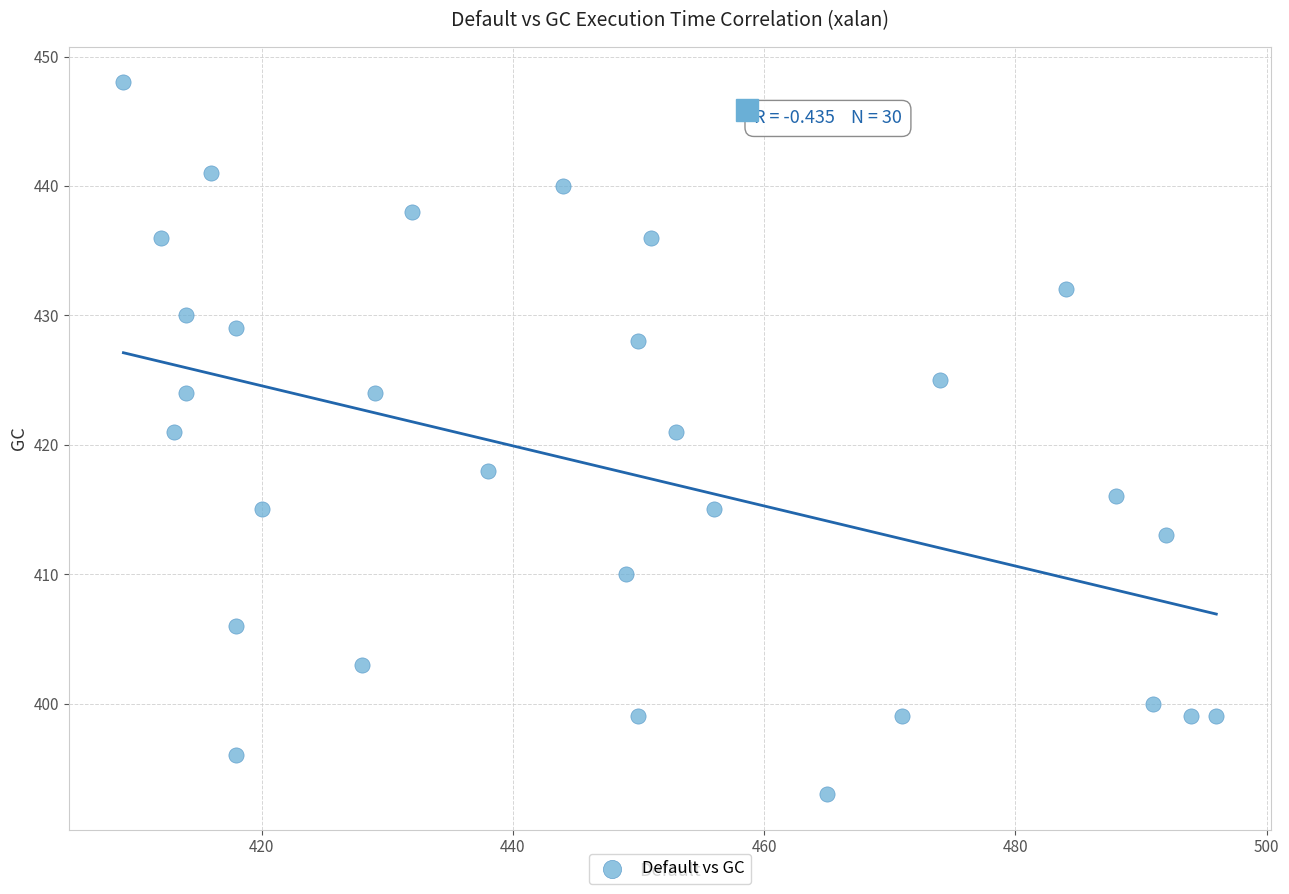

What is the range of Y values (max minus min)?

55